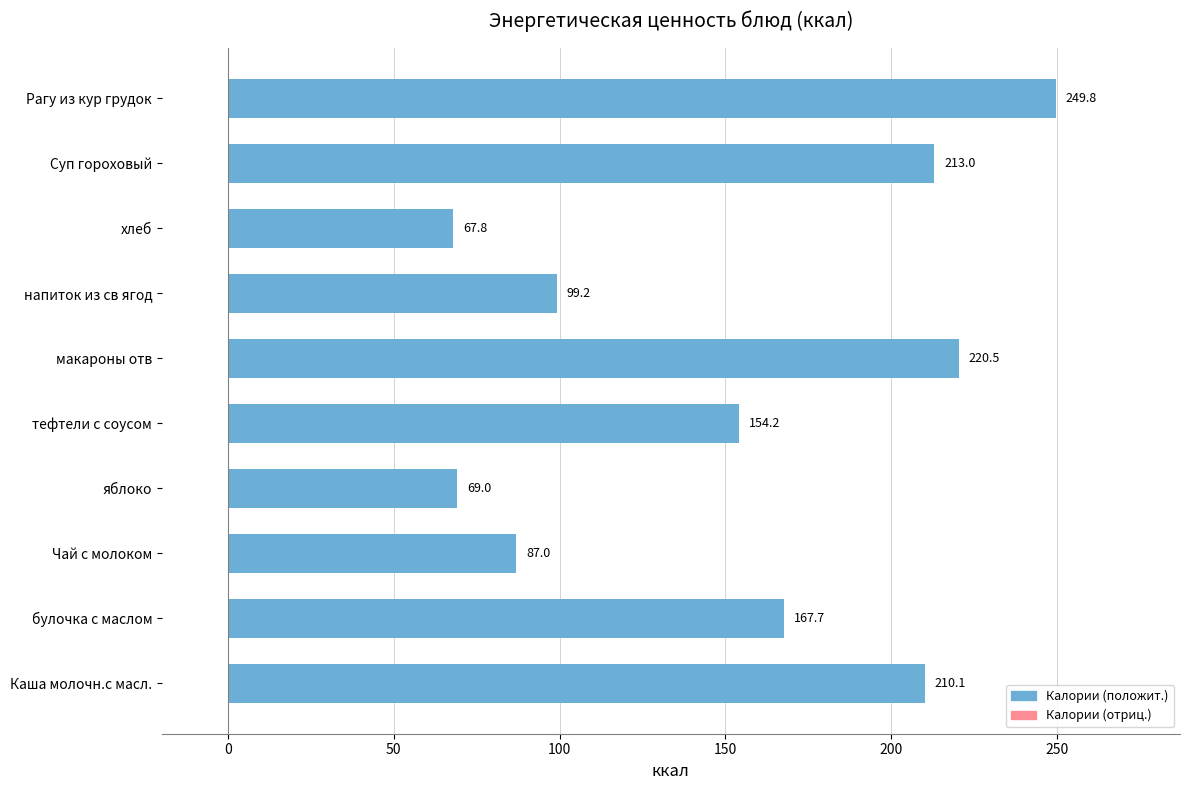

At which label is the value closest to 158?

тефтели с соусом